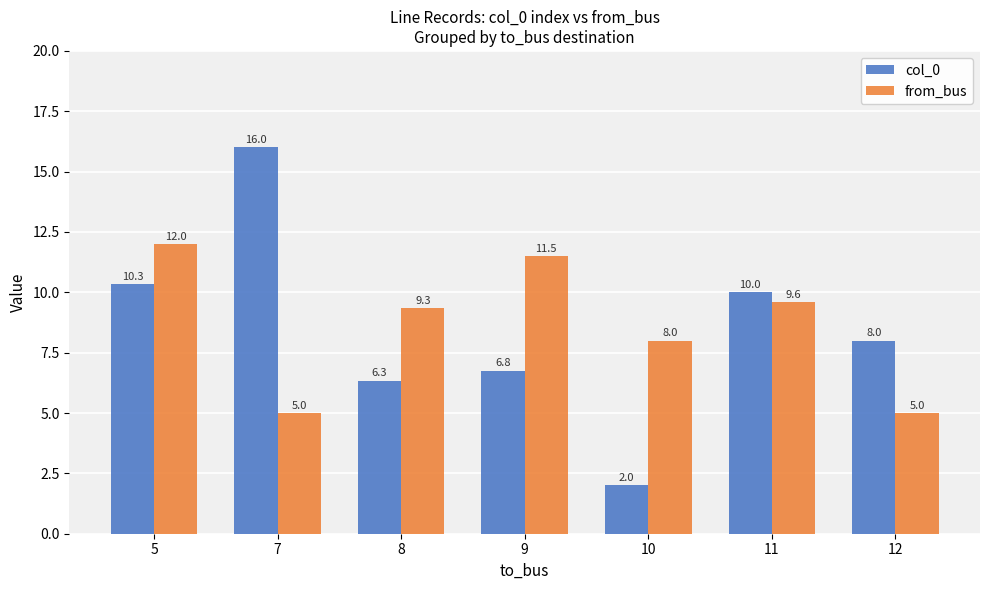

What is the value of the col_0 bar at the 5th from the left?

2.0